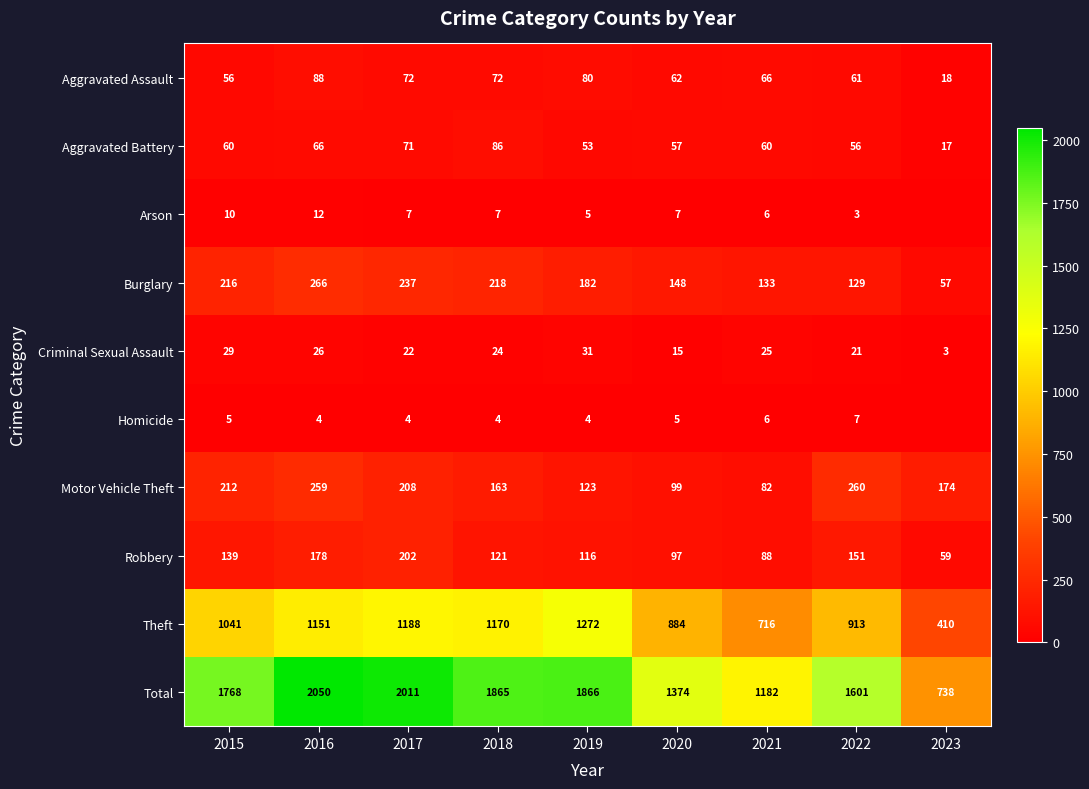

Count the number of categories in the chart.

9